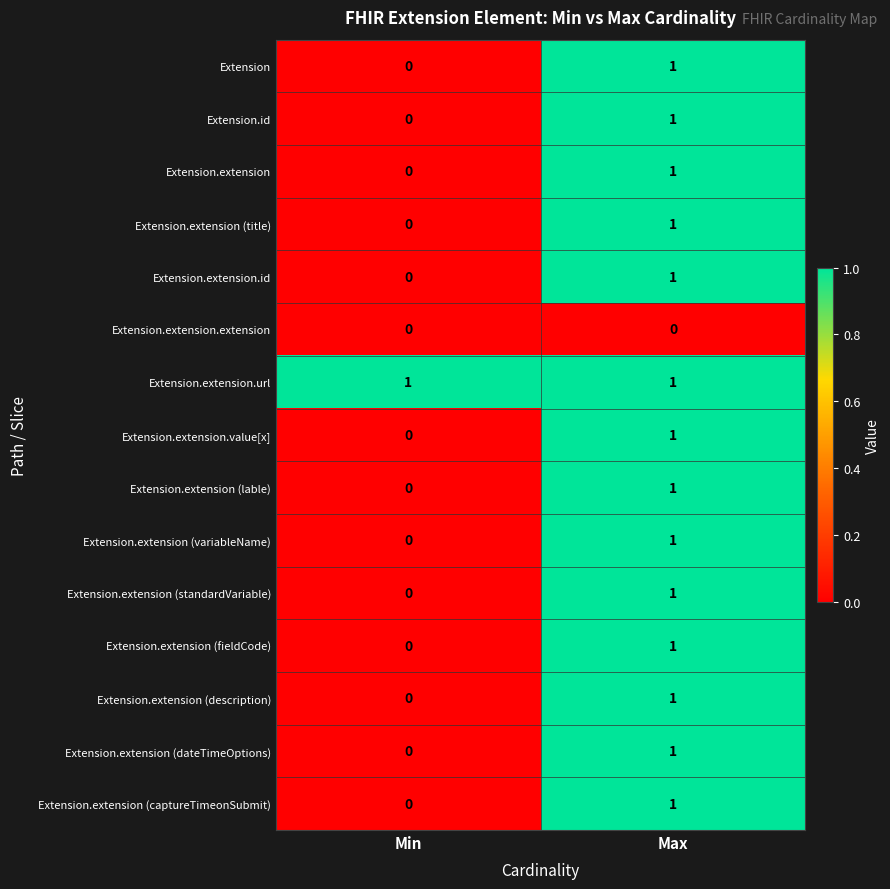

Reading left to right, transcribe all the data shown in this chart.

Extension: Min=0	Max=1
Extension.id: Min=0	Max=1
Extension.extension: Min=0	Max=1
Extension.extension (title): Min=0	Max=1
Extension.extension.id: Min=0	Max=1
Extension.extension.extension: Min=0	Max=0
Extension.extension.url: Min=1	Max=1
Extension.extension.value[x]: Min=0	Max=1
Extension.extension (lable): Min=0	Max=1
Extension.extension (variableName): Min=0	Max=1
Extension.extension (standardVariable): Min=0	Max=1
Extension.extension (fieldCode): Min=0	Max=1
Extension.extension (description): Min=0	Max=1
Extension.extension (dateTimeOptions): Min=0	Max=1
Extension.extension (captureTimeonSubmit): Min=0	Max=1